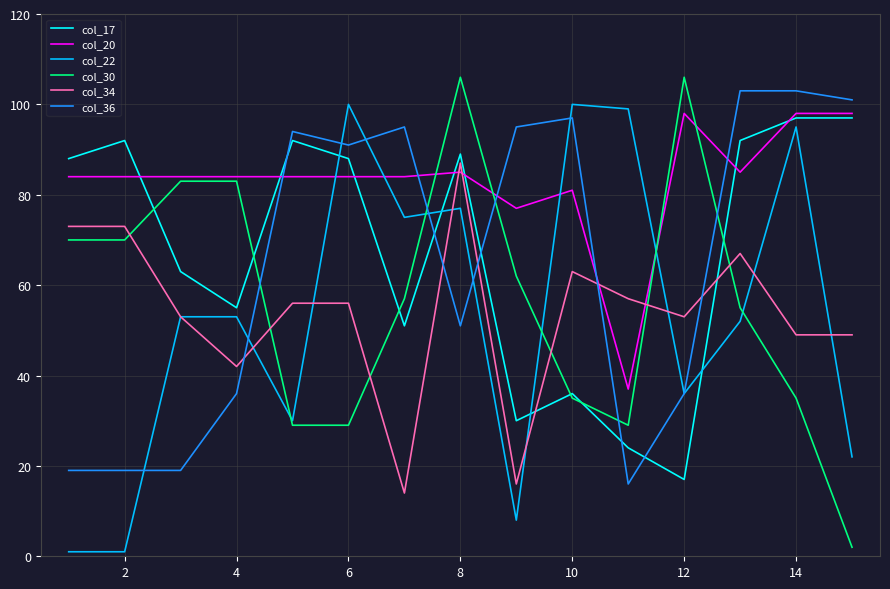

Rank the series by their maximum value, from lowest to highest.

col_34, col_17, col_20, col_22, col_36, col_30